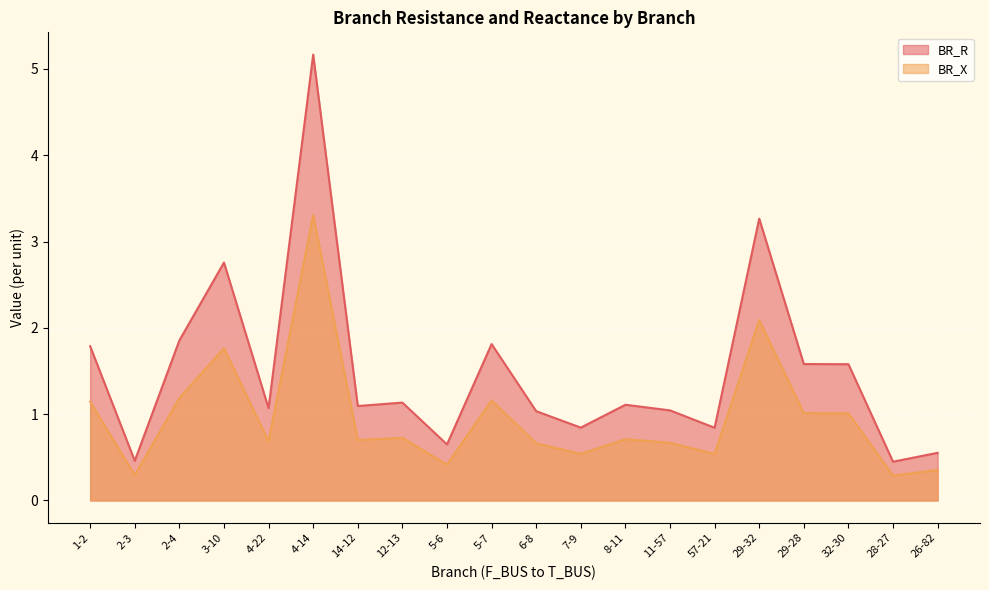

How many series are shown in this chart?

2